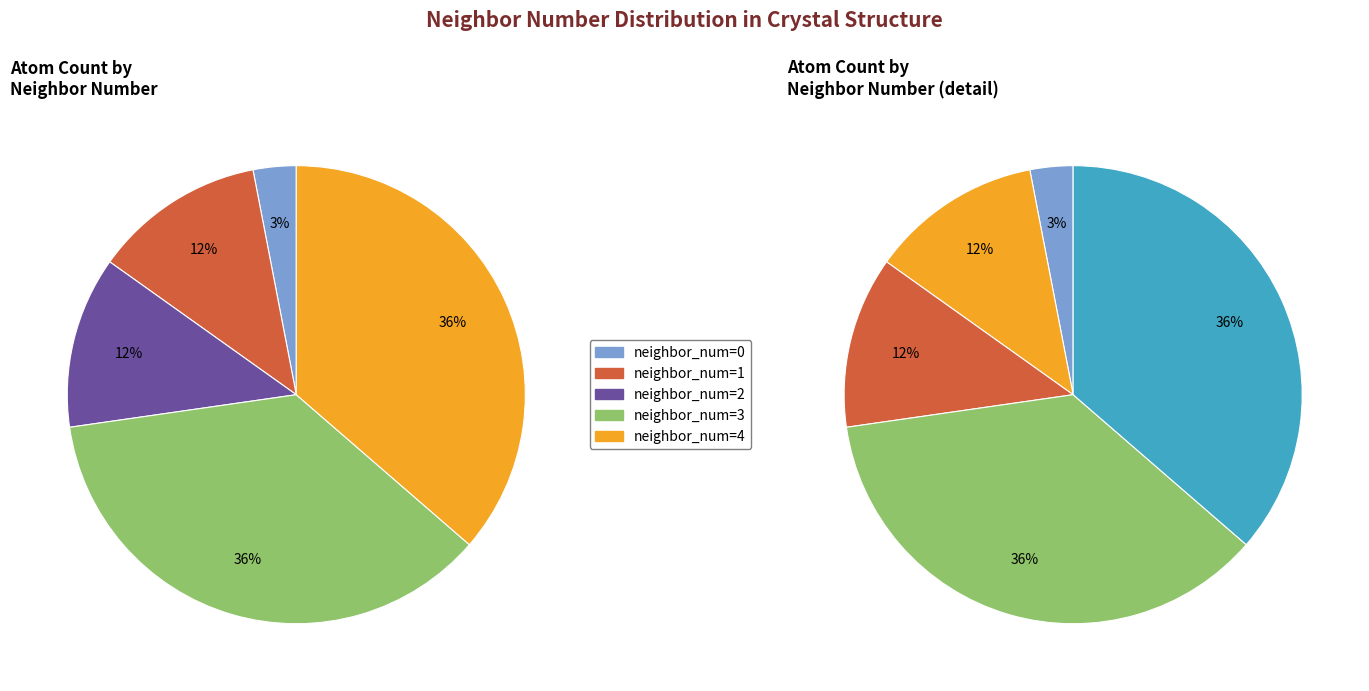

To the nearest percent, what portion does neighbor_num=0 represent?

3%